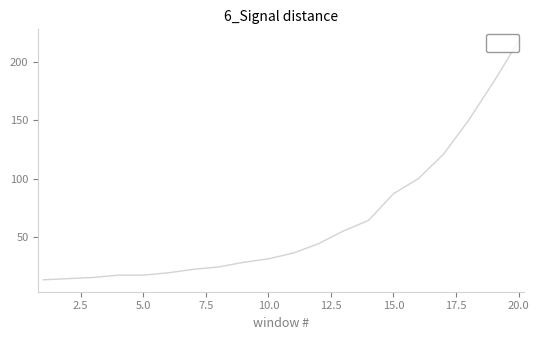

What is the difference between the maximum and minimum values?

205